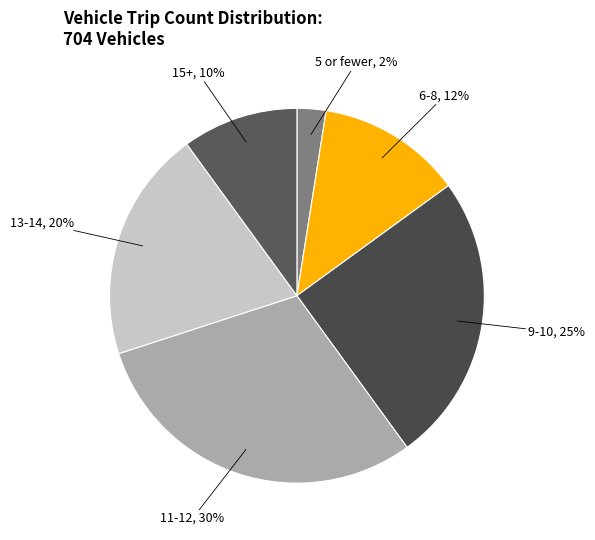

What is the largest slice in the pie chart?

11-12